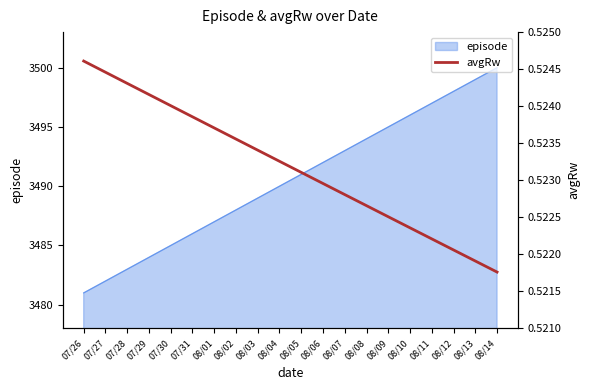

True or false: episode has a value of 3483 at 07/28.

True